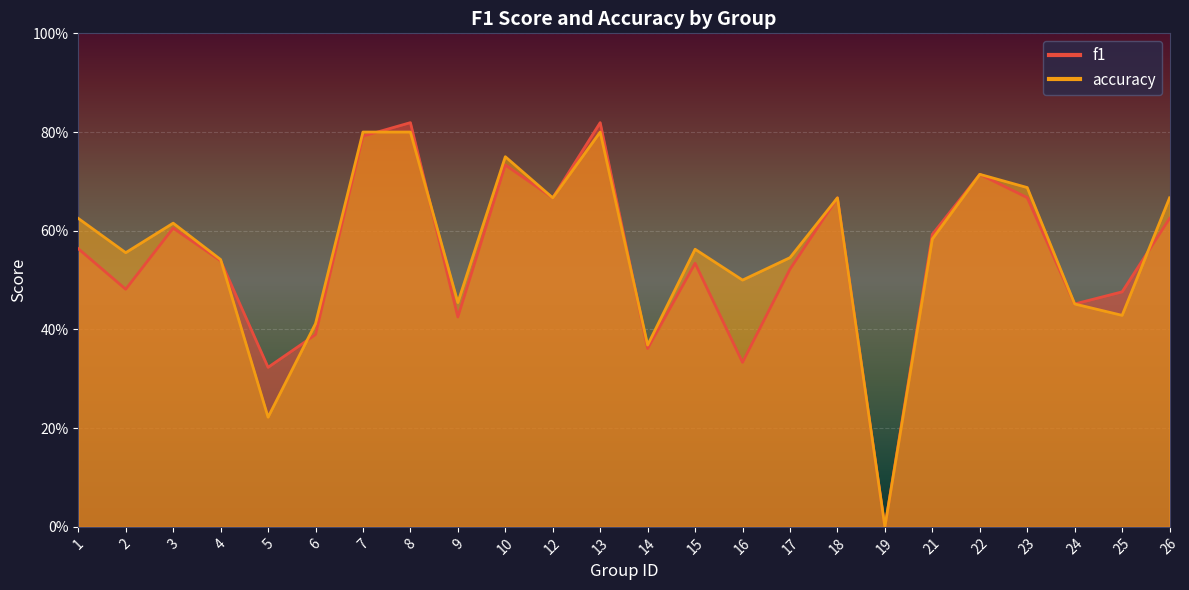

Reading right to left, list all the values displayed in this chart.

f1: 0.6	0.5	0.5	0.7	0.7	0.6	0.0	0.7	0.5	0.3	0.5	0.4	0.8	0.7	0.7	0.4	0.8	0.8	0.4	0.3	0.5	0.6	0.5	0.6
accuracy: 0.7	0.4	0.5	0.7	0.7	0.6	0.0	0.7	0.5	0.5	0.6	0.4	0.8	0.7	0.8	0.5	0.8	0.8	0.4	0.2	0.5	0.6	0.6	0.6